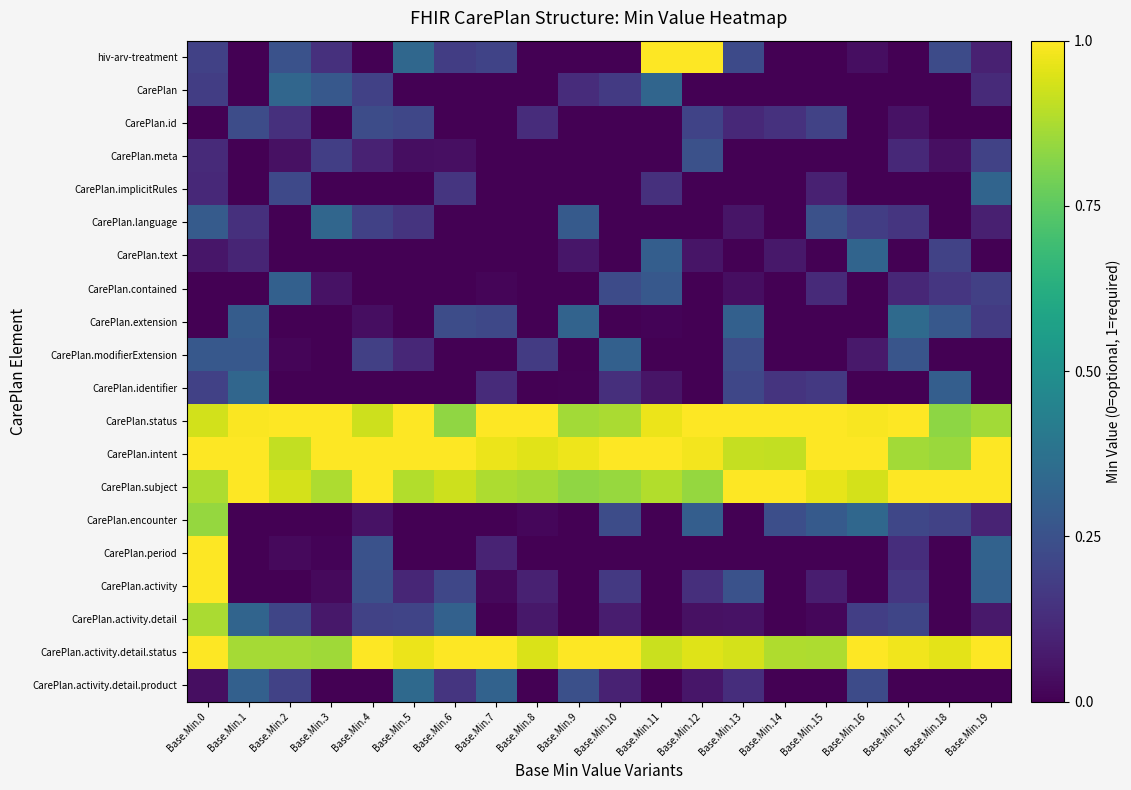

Which series has the largest range (max minus min)?

hiv-arv-treatment